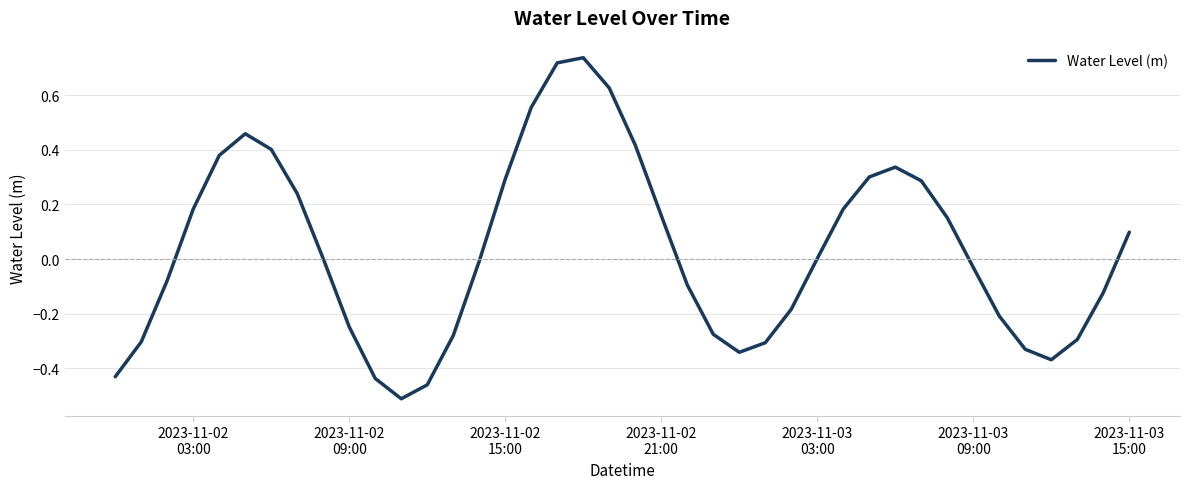

What is the difference between the maximum and minimum values?

1.2